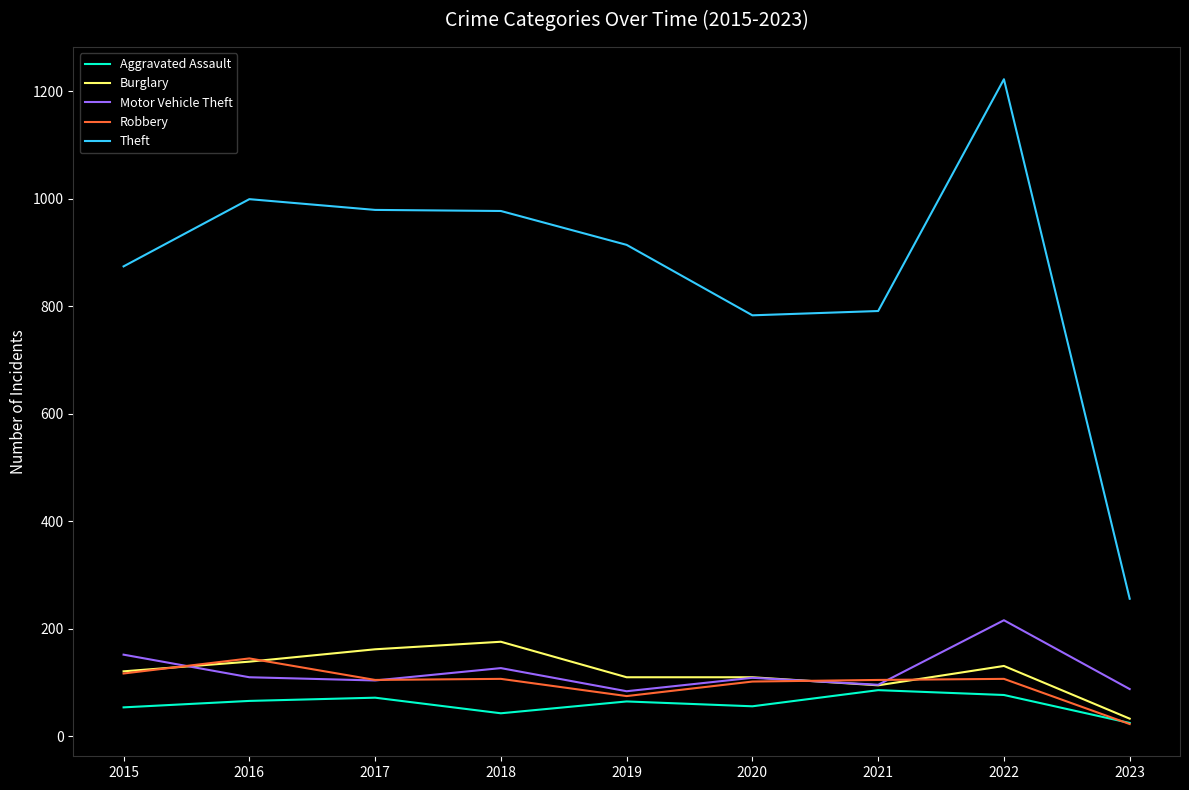

What is the average value of the Motor Vehicle Theft series?

121